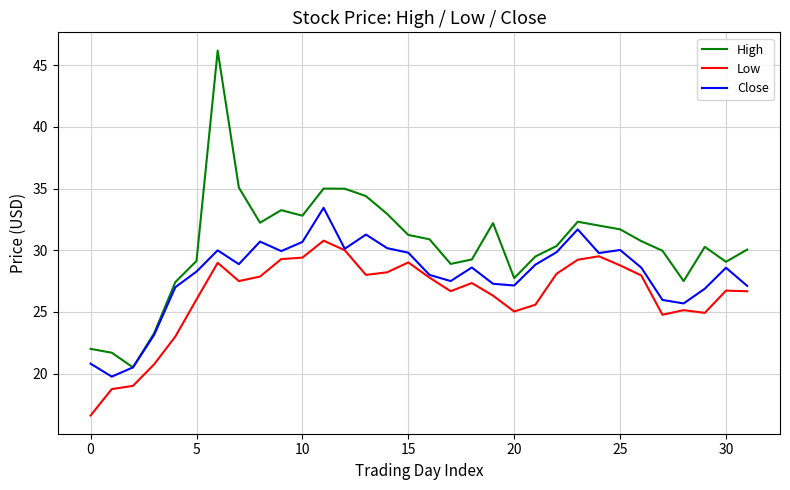

What is the minimum value shown in the chart?

16.6